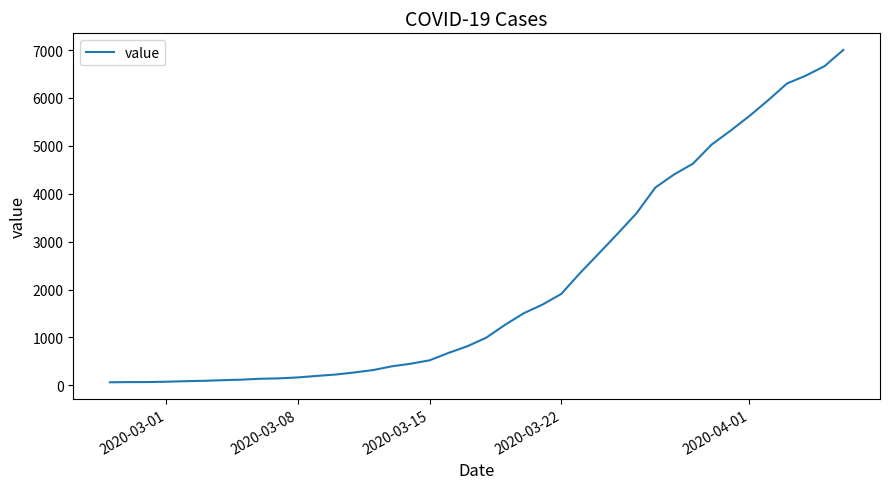

How many lines are shown in the chart?

1